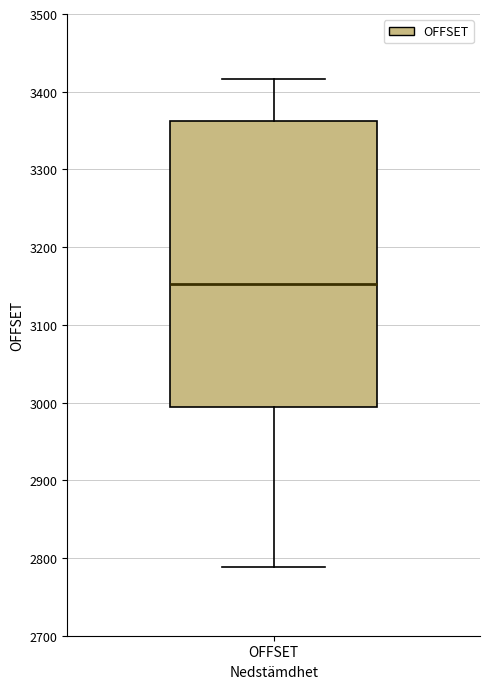

Where does the upper whisker of the box for OFFSET end on the y-axis? The values are not printed on the chart, so give them approximately, as read against the axis.

3420